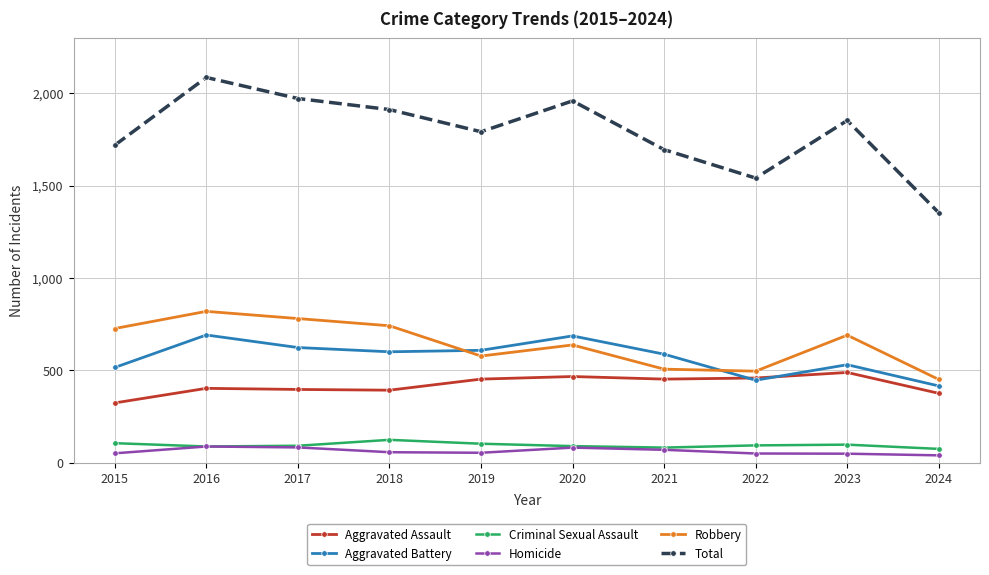

How many data points in Robbery are less than 690?

5